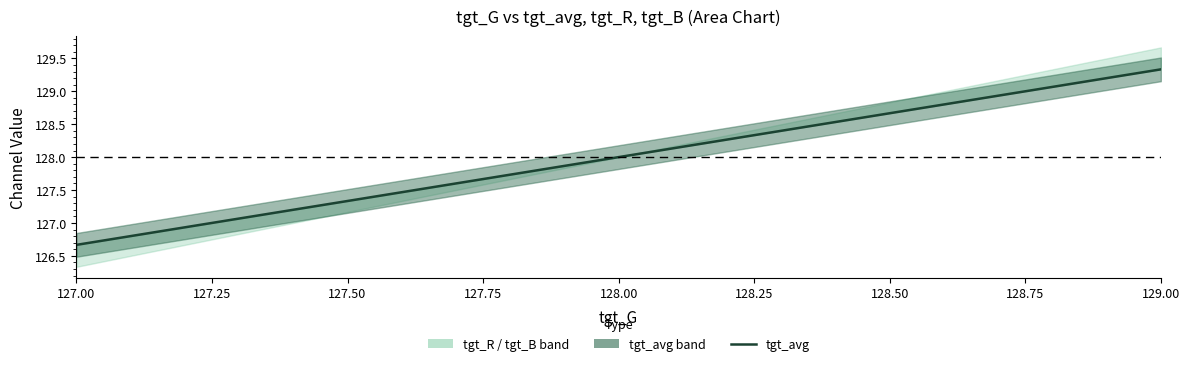

List the labels in order of tgt_avg value, largest first.

129, 129, 129, 128, 128, 128, 128, 128, 127, 127, 127